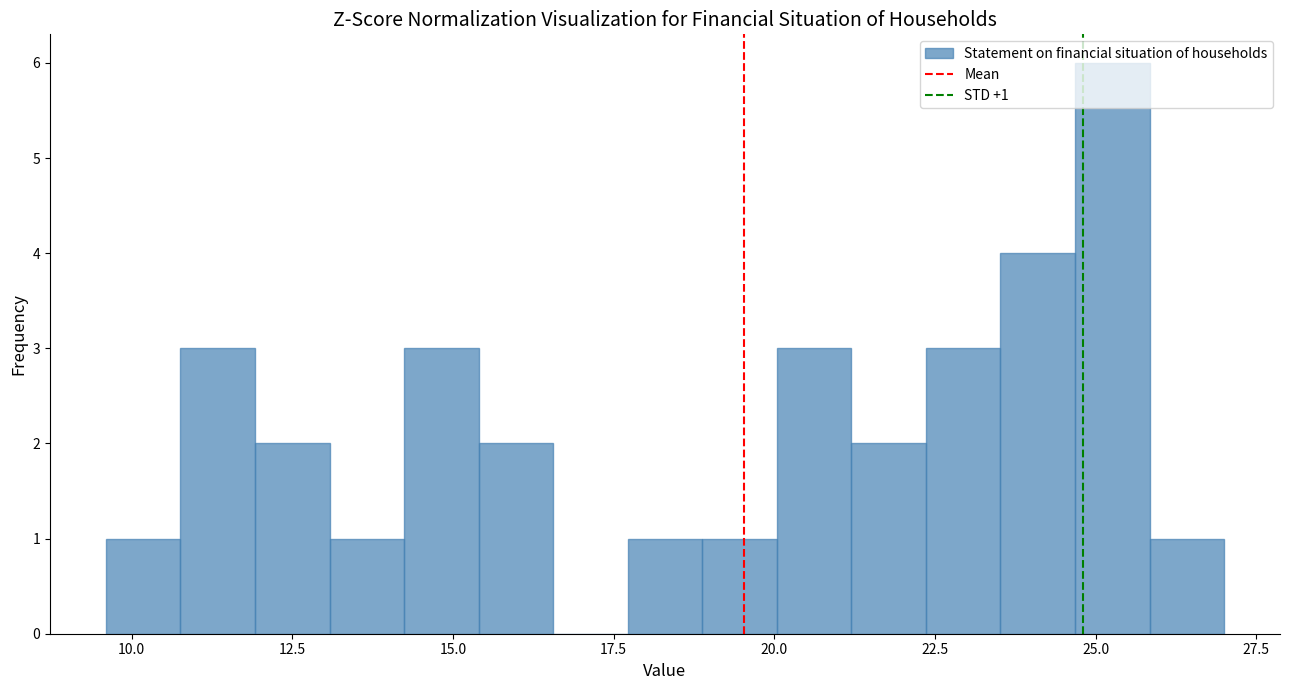

Read against the x-axis, roughly where is the centre of the tallest bar?

25.5